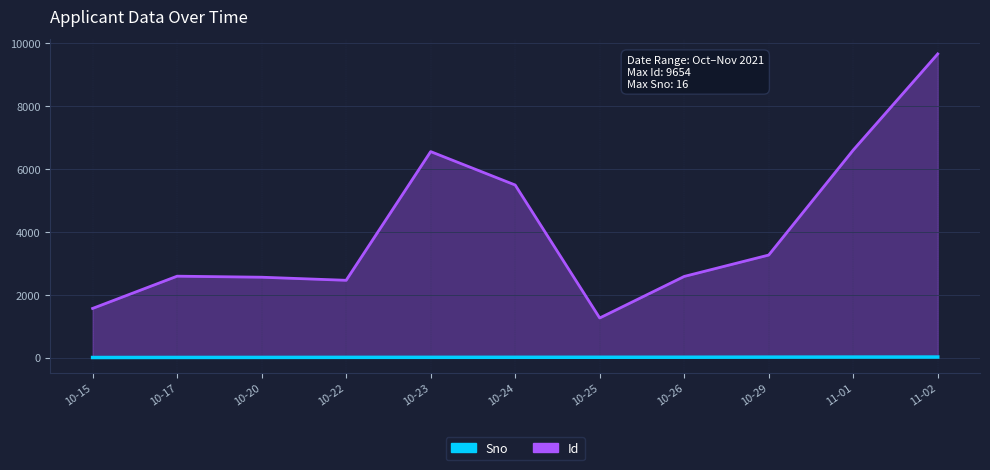

What is the difference between the second highest and second lowest values in the Sno series?

12